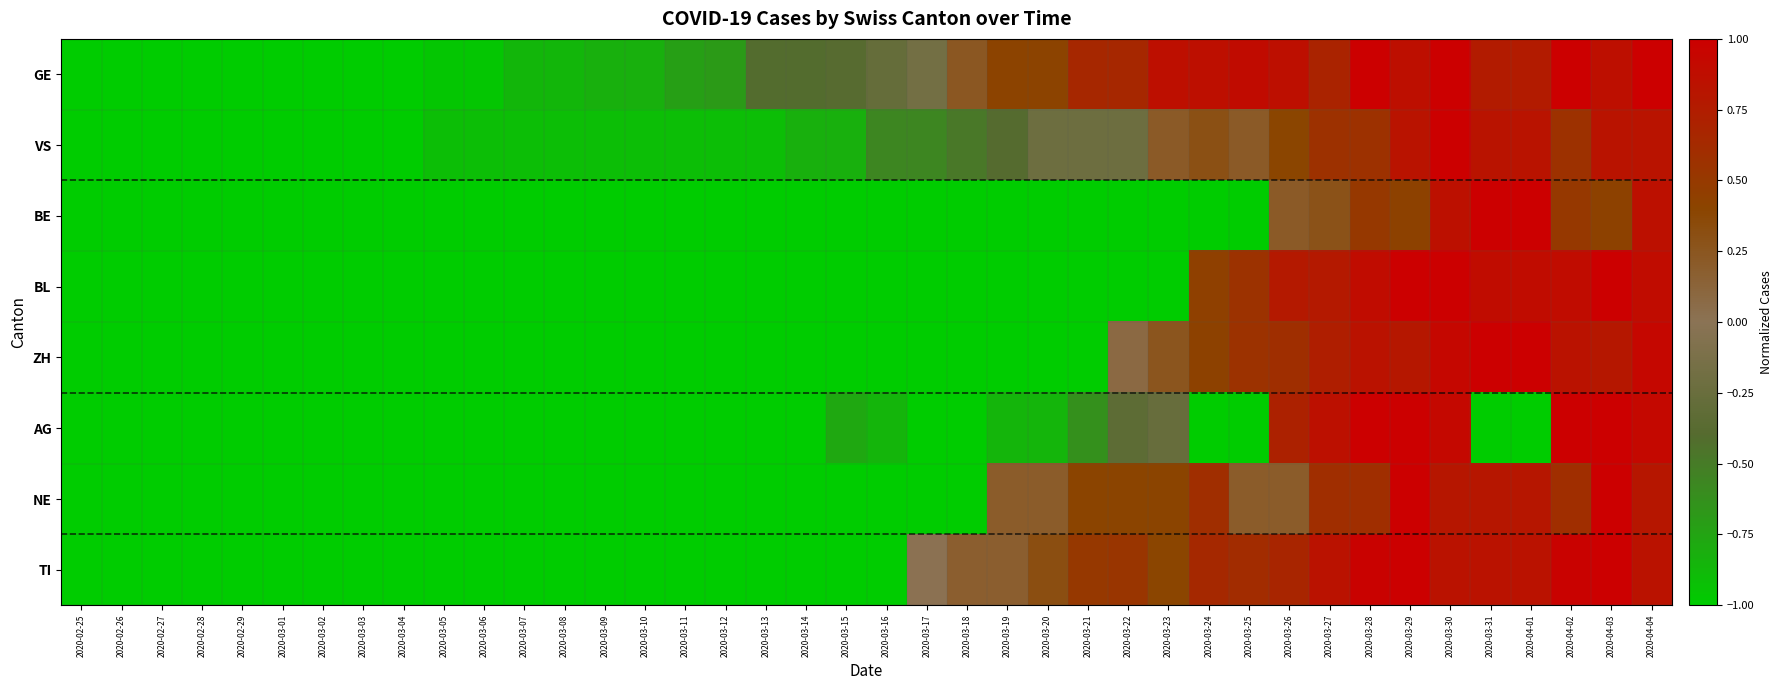

How many categories are shown in the chart?

40